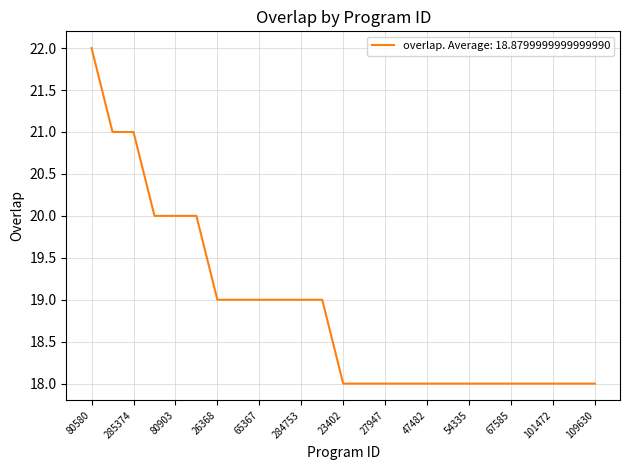

What is the minimum value shown in the chart?

18